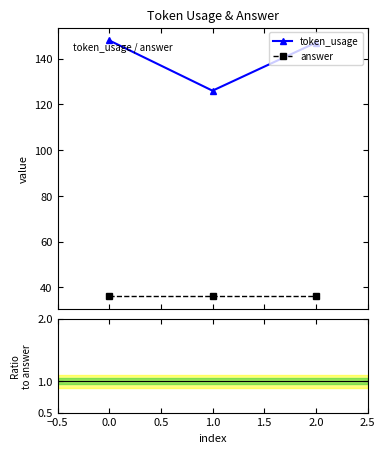

What is the highest value of the token_usage series?

148